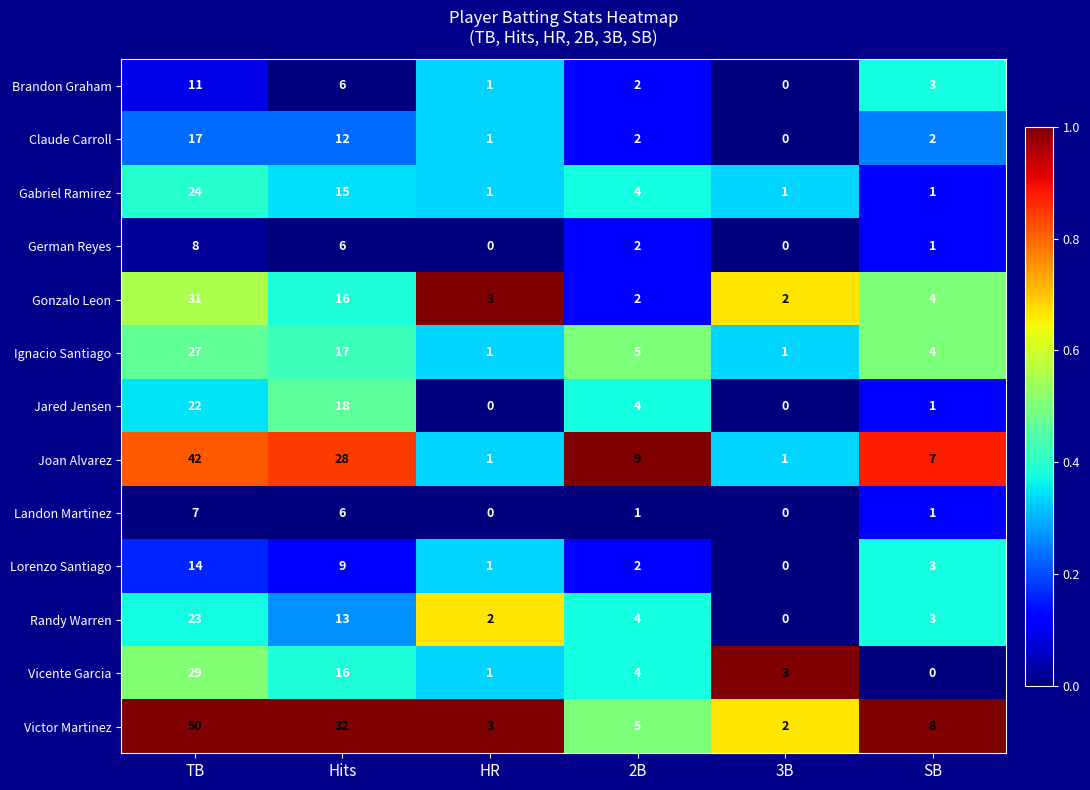

At which label does Gonzalo Leon first exceed 4?

TB